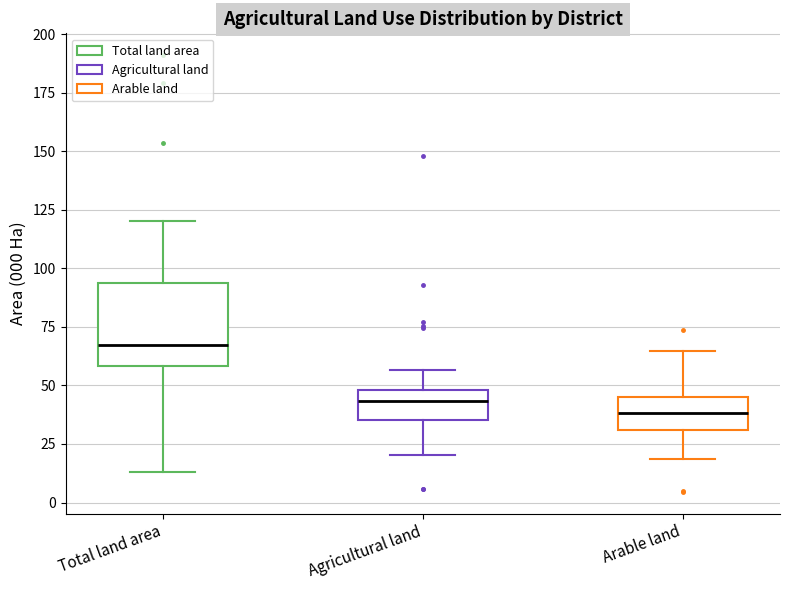

Reading left to right, read every box against the y-axis: the position of its median line, the range the box covers, and the ends of its whiskers. The values are not printed on the chart, so give them approximately, as read against the axis.

Total land area: median 65, box 60 to 95, whiskers 15 to 120
Agricultural land: median 45, box 35 to 50, whiskers 20 to 55
Arable land: median 40, box 30 to 45, whiskers 20 to 65